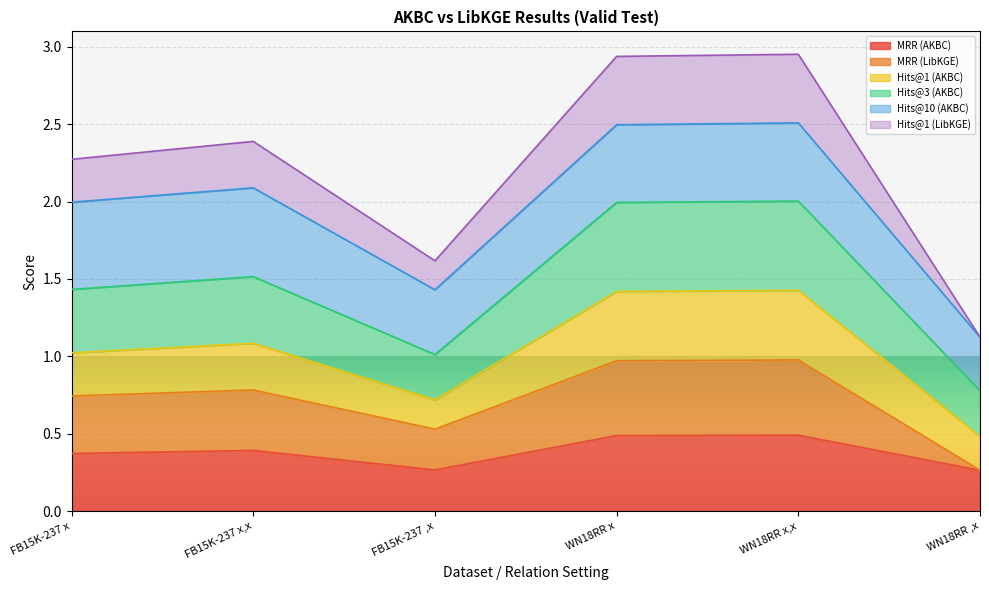

List the labels in order of Hits@1 (LibKGE) value, smallest first.

WN18RR ,x, FB15K-237 ,x, FB15K-237 x, FB15K-237 x,x, WN18RR x, WN18RR x,x